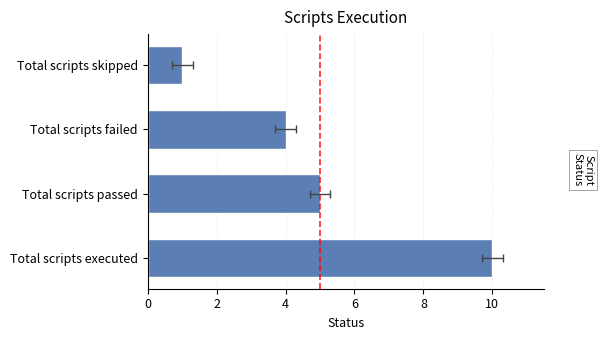

What is the value of the 2nd bar from the left?

5